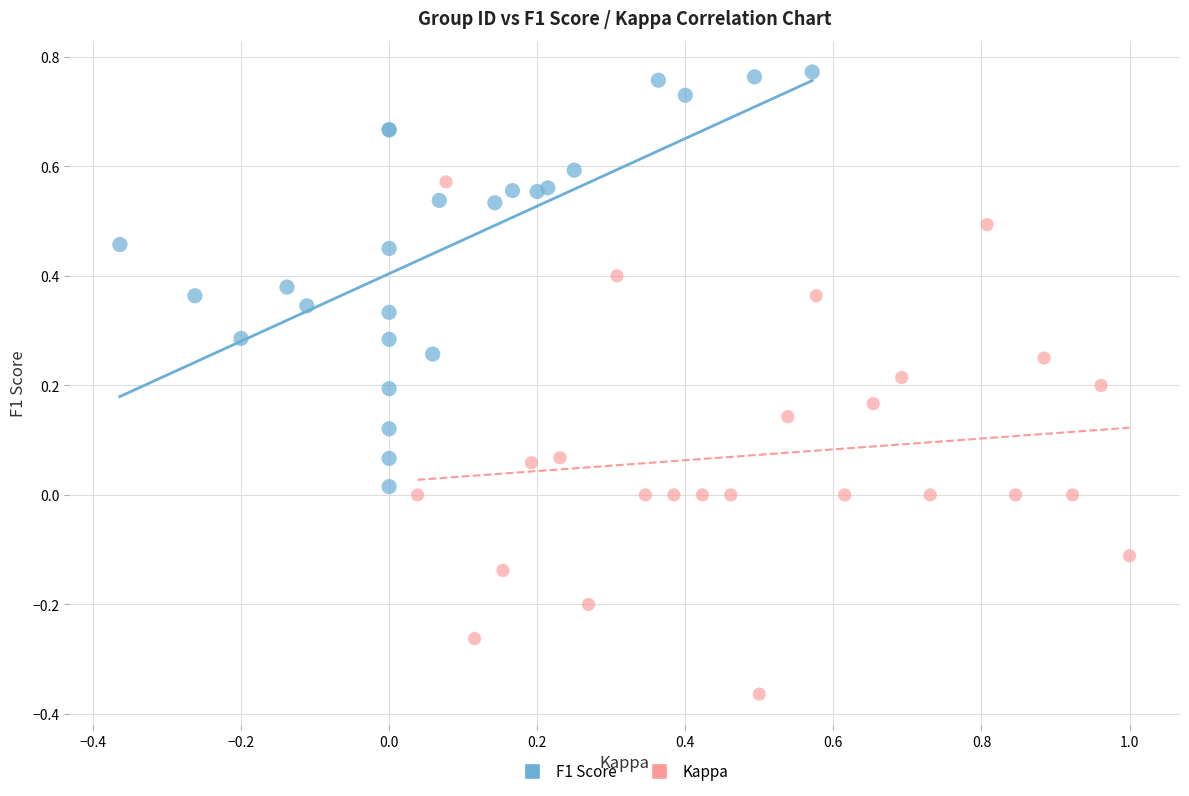

Which series has the widest spread of Y values?

Kappa